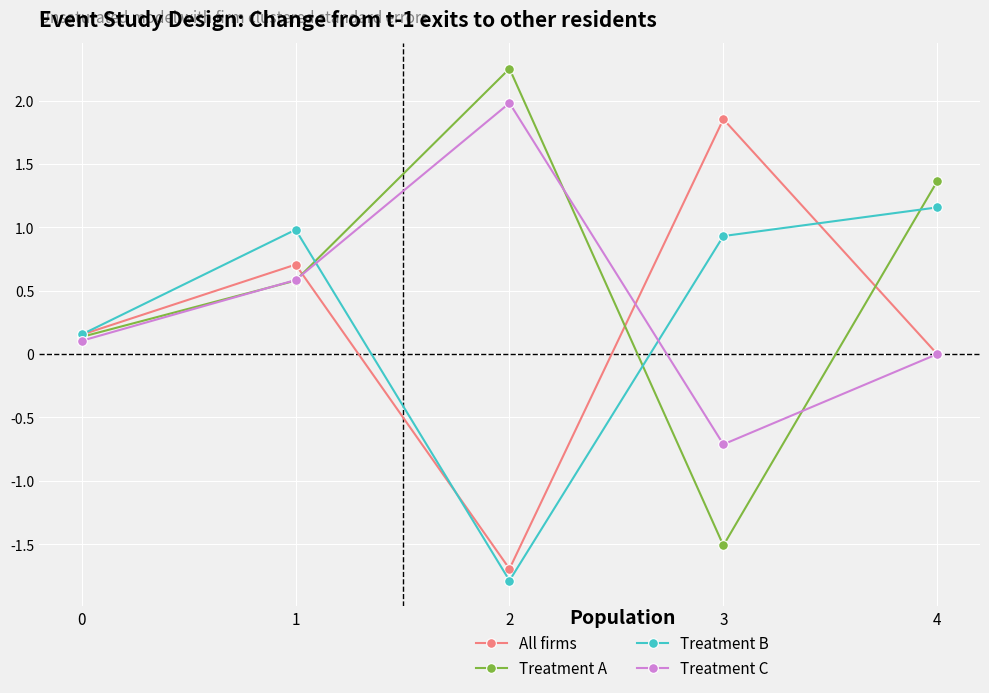

True or false: Treatment C has a value of -0.7 at 3.

True